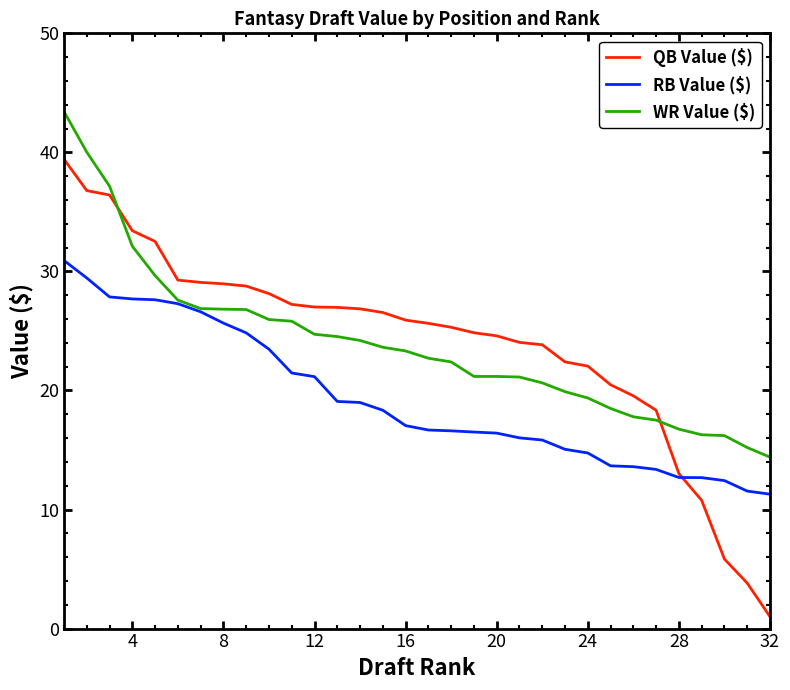

What is the difference between the maximum and minimum values in the WR Value ($) series?

29.0